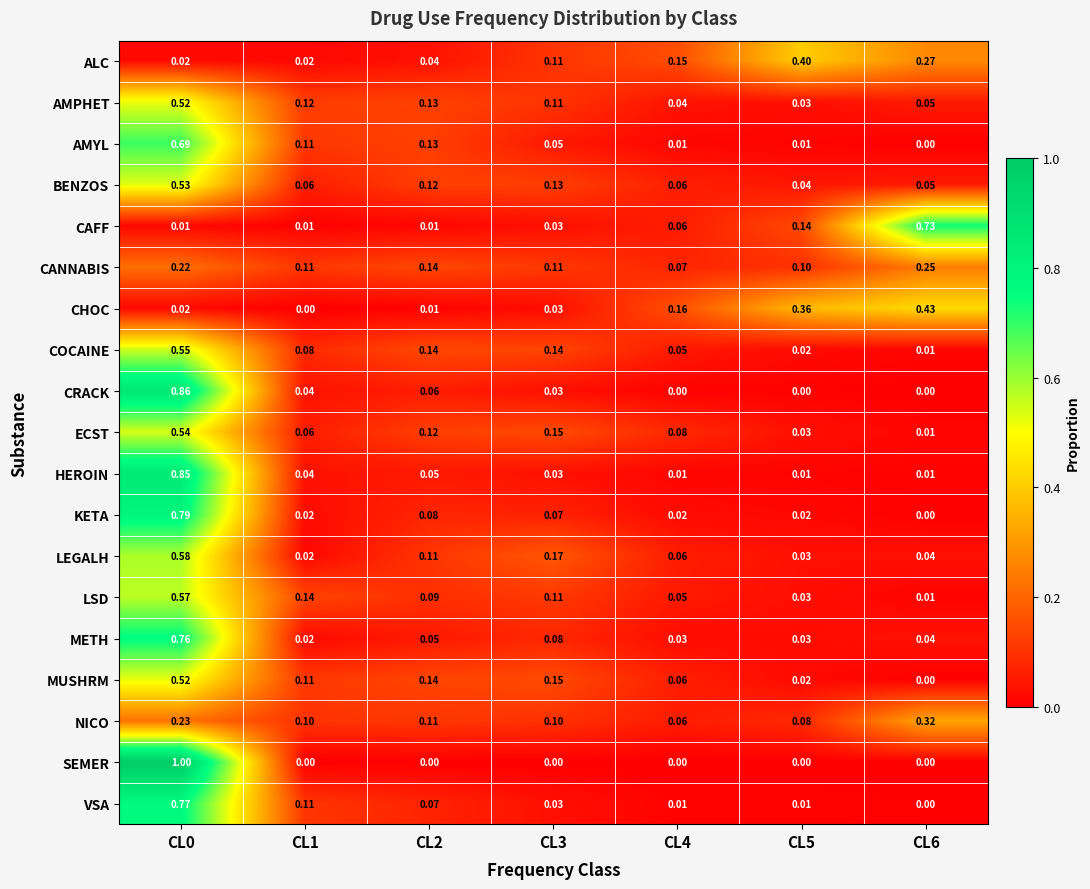

What is the spread (max minus min) of values at CL2?

0.1